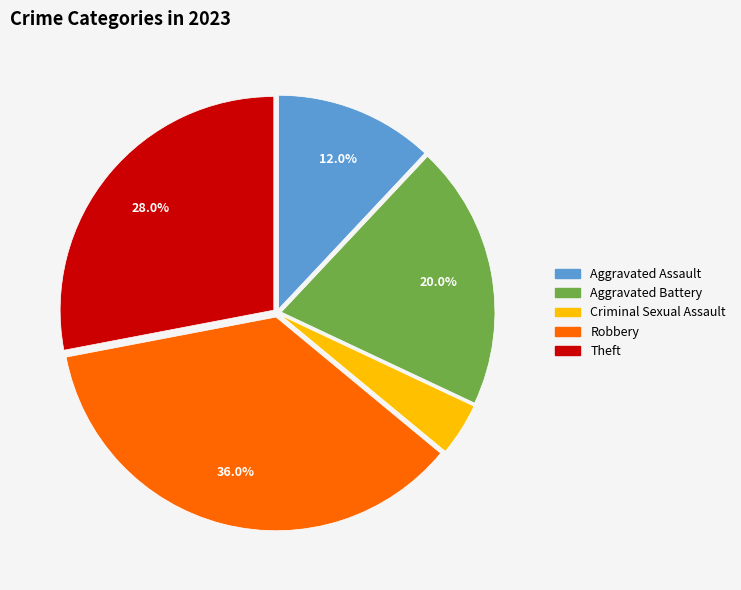

How many slices are in this pie chart?

5